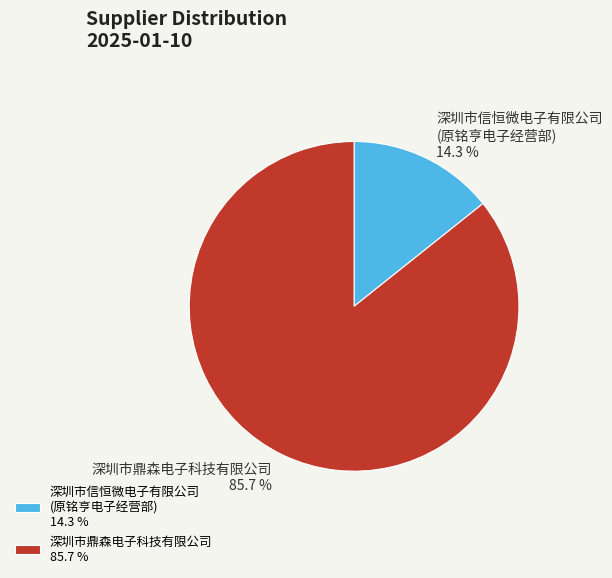

Is there a majority slice in this chart?

Yes